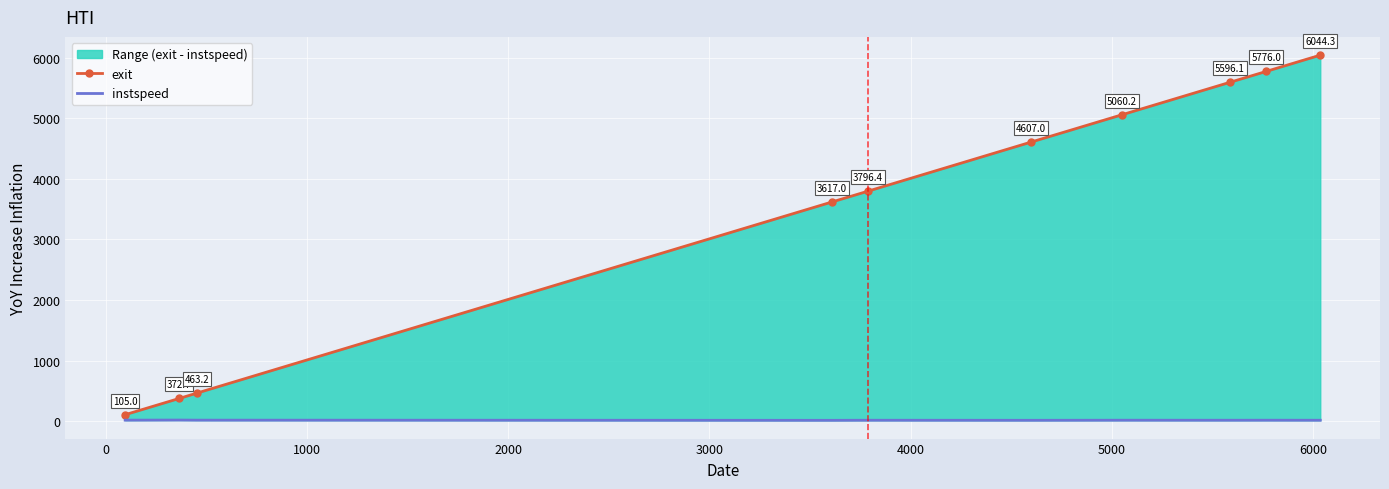

At which label is instspeed closest to 14?

5000